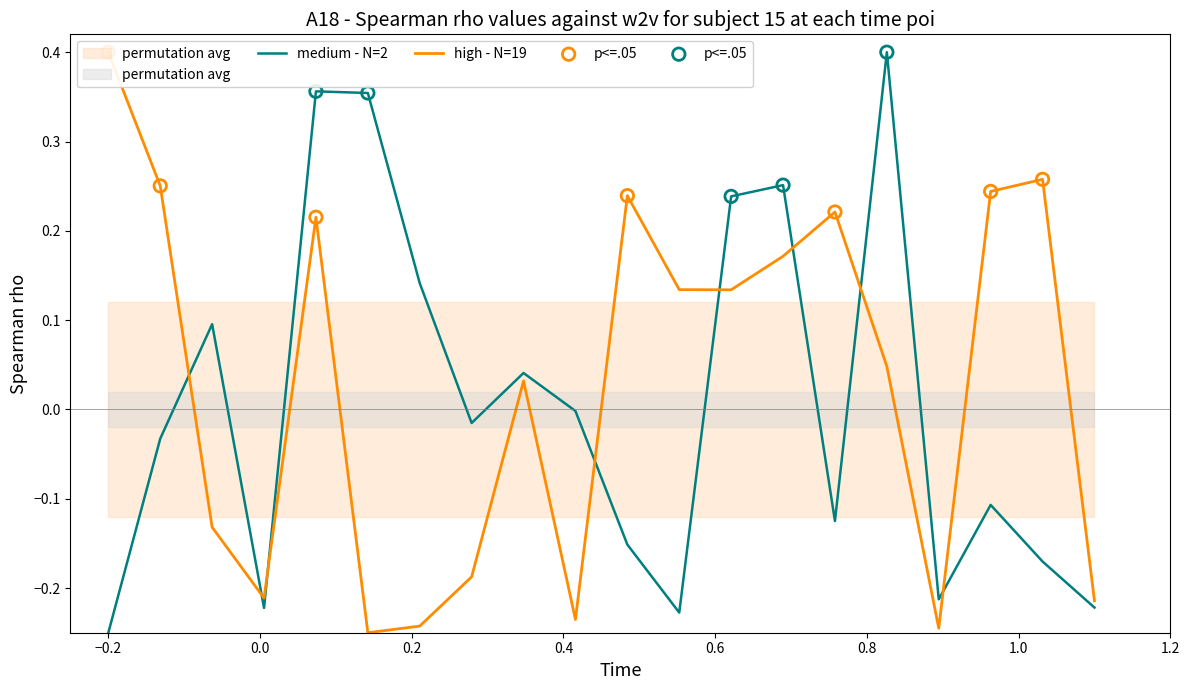

Which series reaches the maximum Y coordinate?

medium - N=2